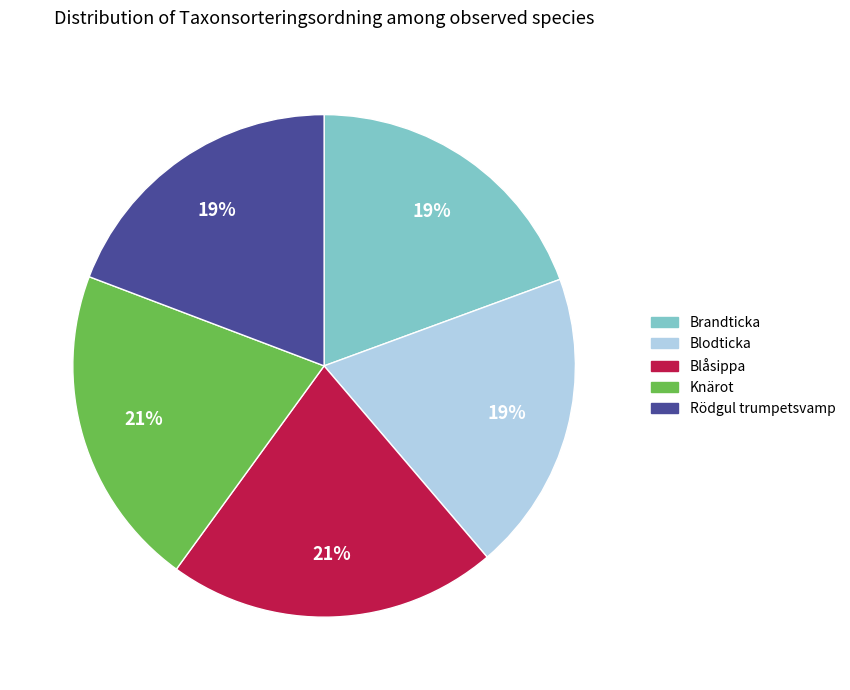

Is Brandticka the majority of the pie?

No